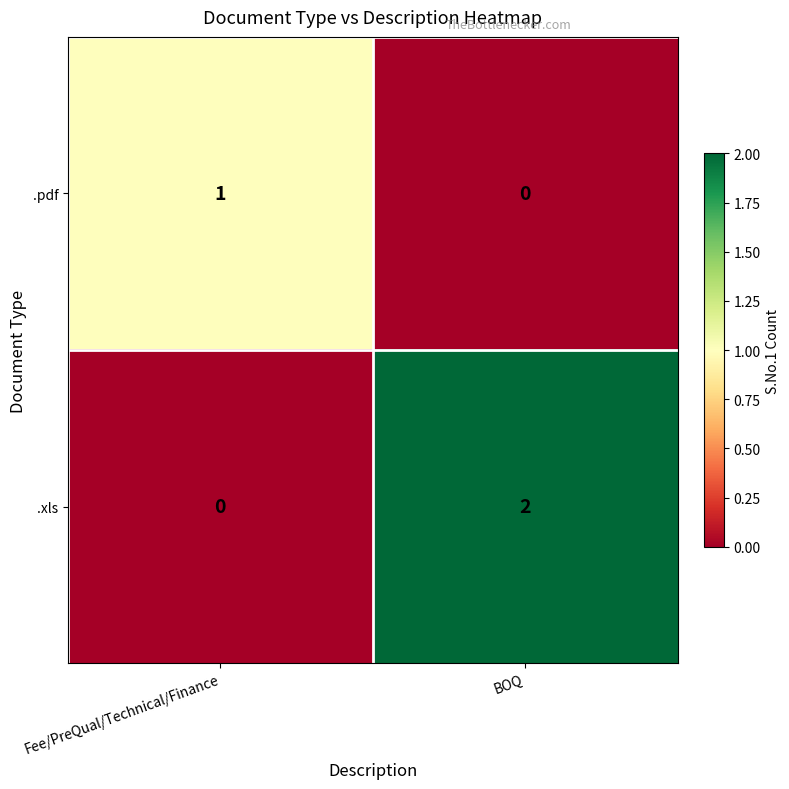

List the series in order of their overall mean, highest first.

.xls, .pdf